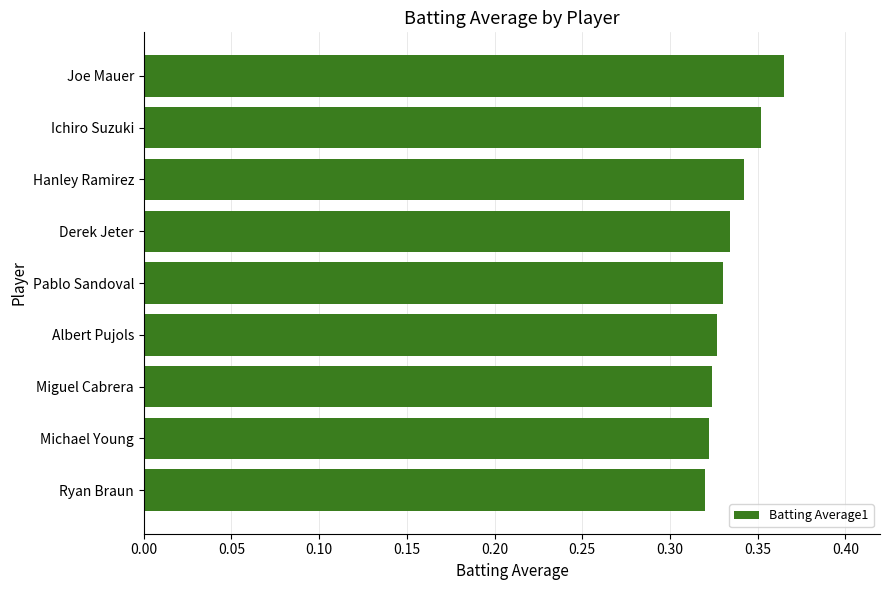

Is it true that the value at Pablo Sandoval is 0.1?

False